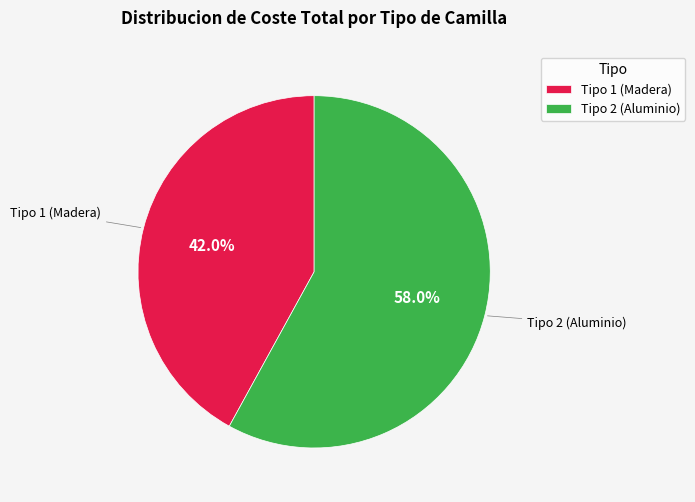

Does Tipo 1 (Madera) account for over 50% of the chart?

No